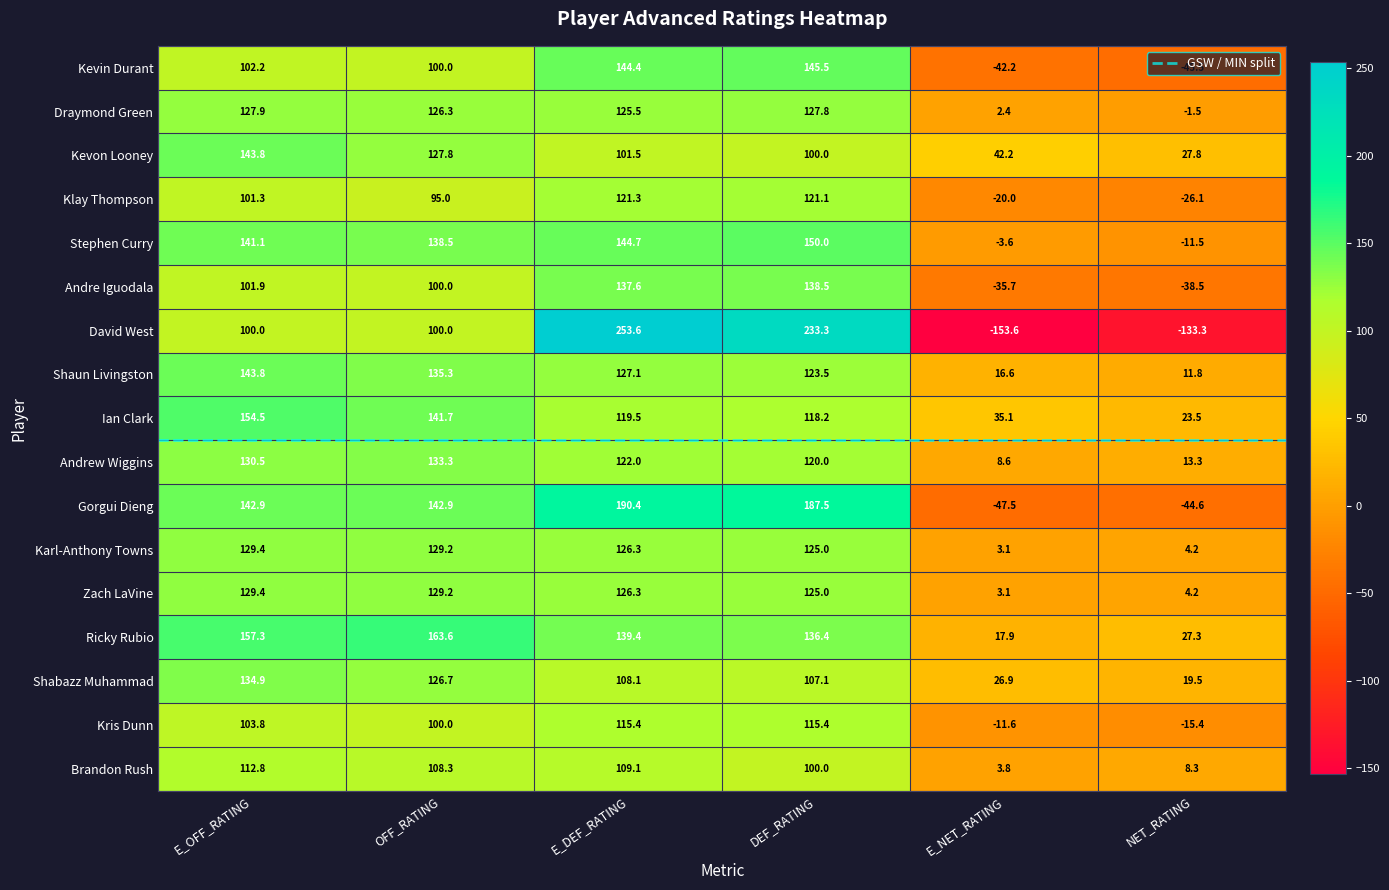

What is the difference between the Kevon Looney values at DEF_RATING and E_OFF_RATING?

43.8